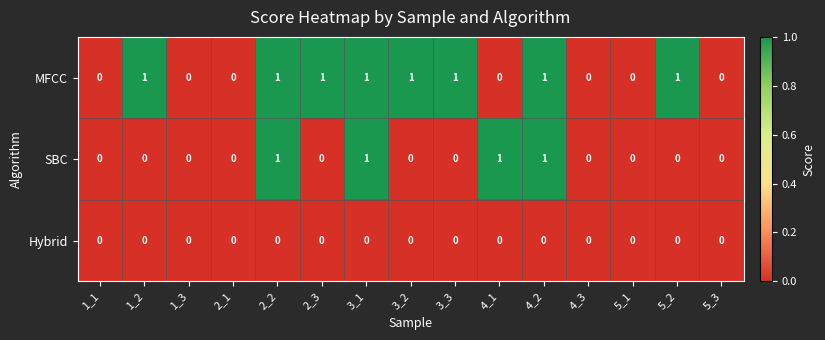

List the series in order of their overall mean, lowest first.

Hybrid, SBC, MFCC